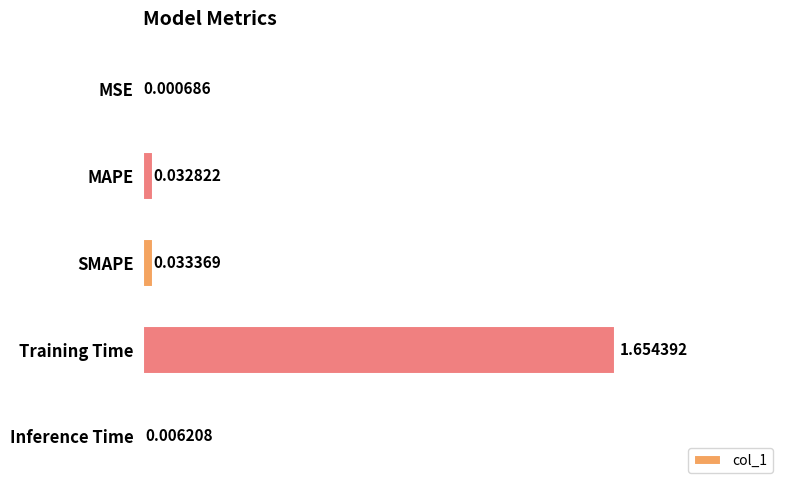

What is the average value?

0.3